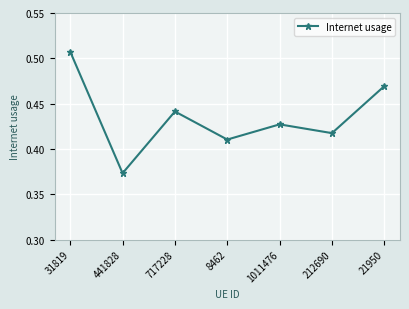

At which label is the value closest to 0?

441828